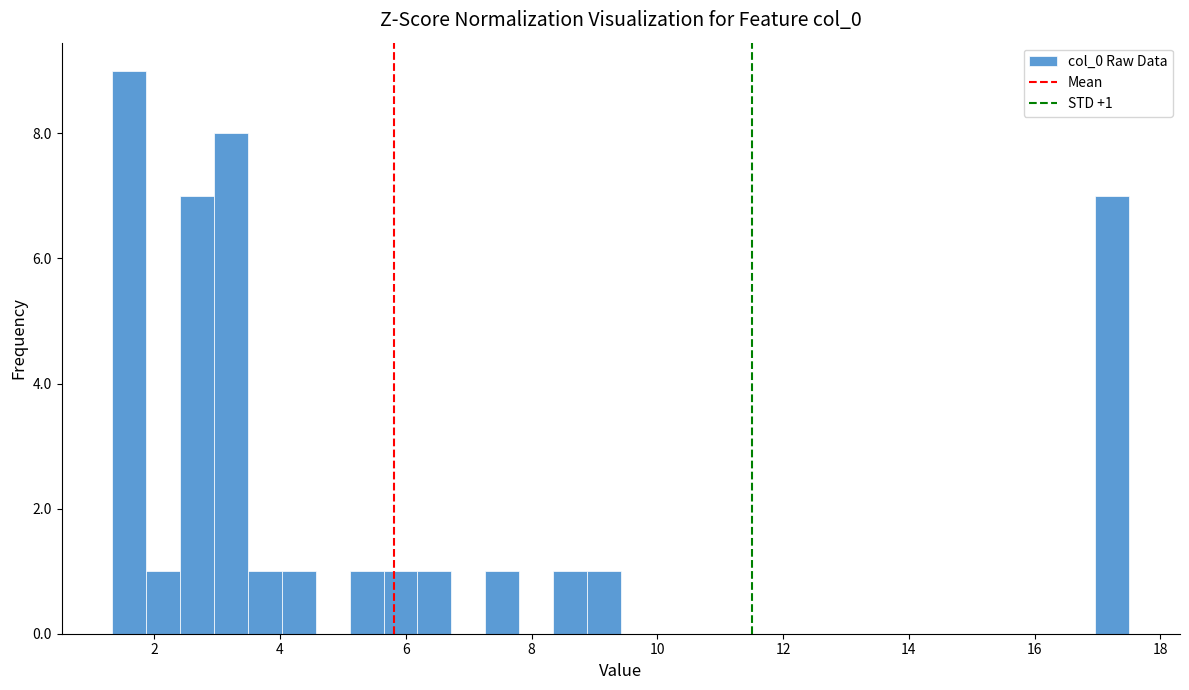

Around what value on the x-axis is the tallest bar? Give the approximate position of its centre, as read against the axis.

1.6